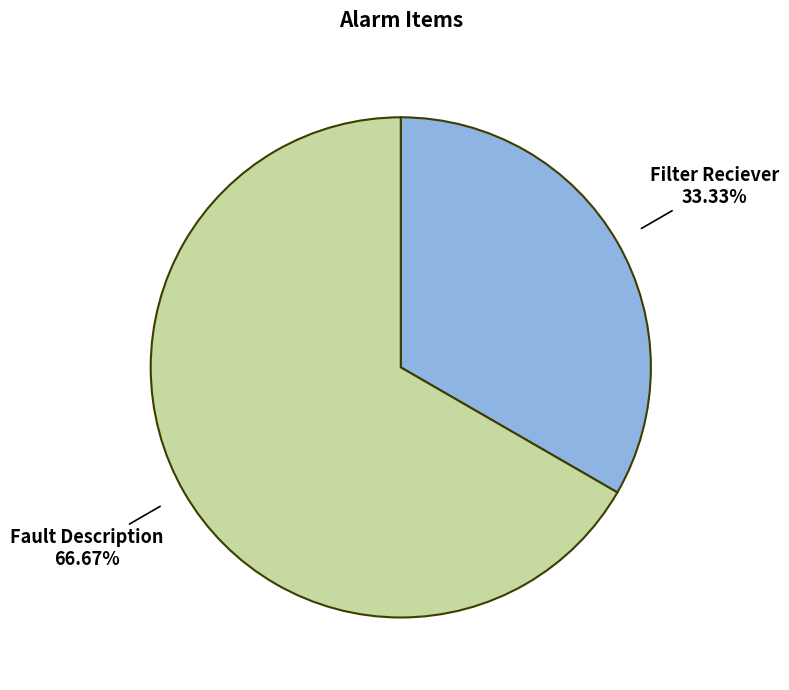

How many segments does this pie chart have?

2